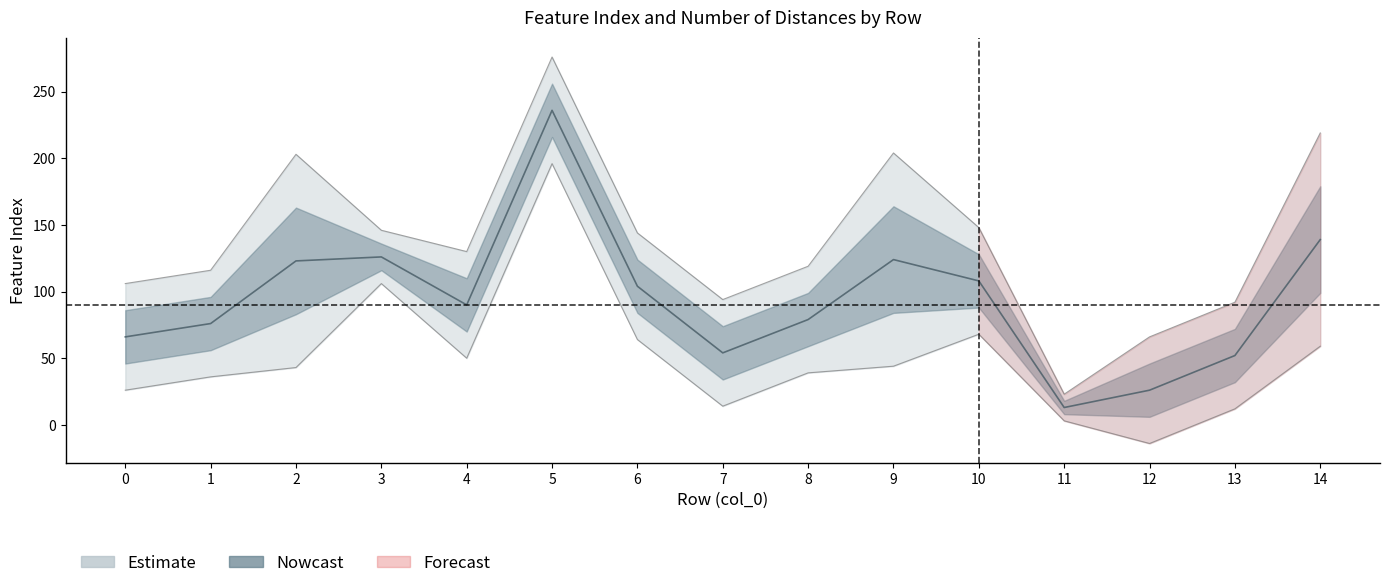

At which category does the data reach its first local valley?

4